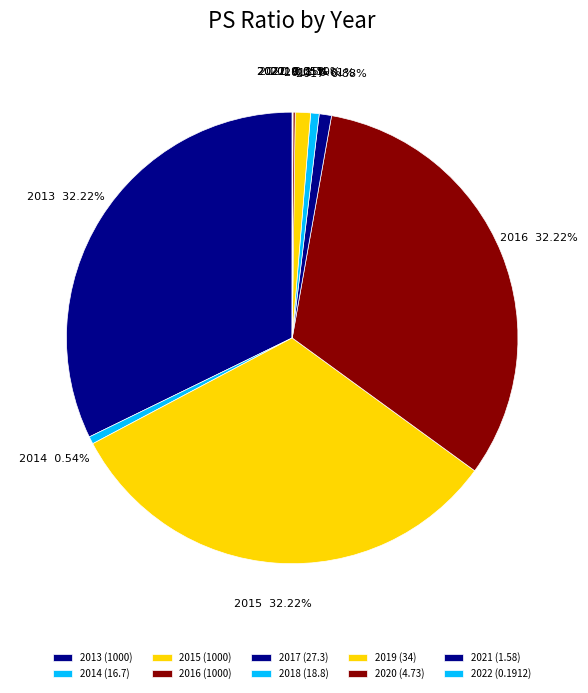

Approximately how many times larger is the value at 2015 compared to 2018?

53.2